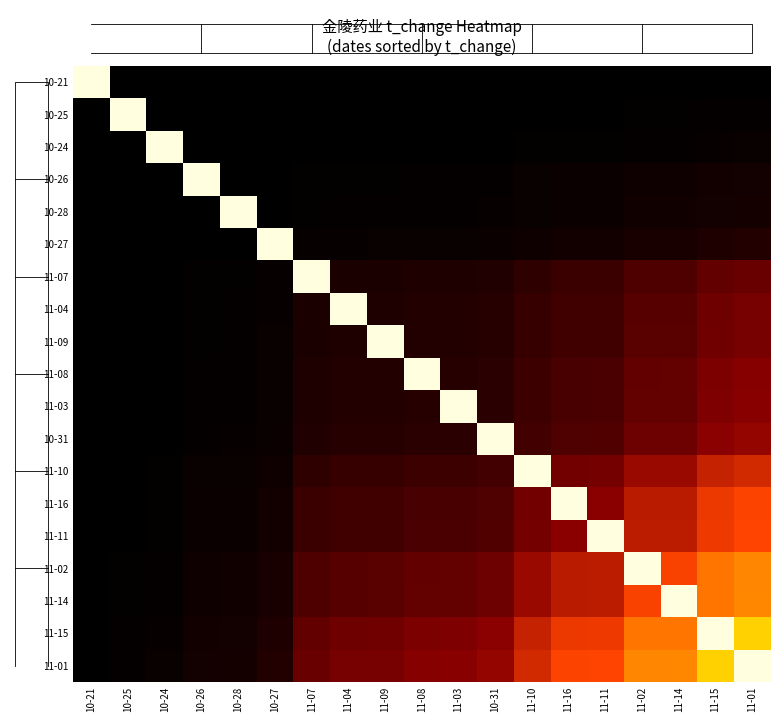

List the labels in order of 11-16 value, smallest first.

10-21, 10-25, 10-24, 10-26, 10-28, 10-27, 11-07, 11-04, 11-09, 11-08, 11-03, 10-31, 11-10, 11-11, 11-02, 11-14, 11-15, 11-01, 11-16